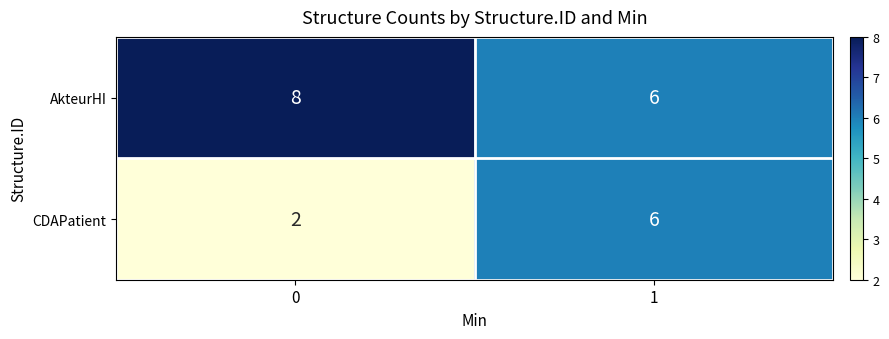

Which series has the largest range (max minus min)?

CDAPatient